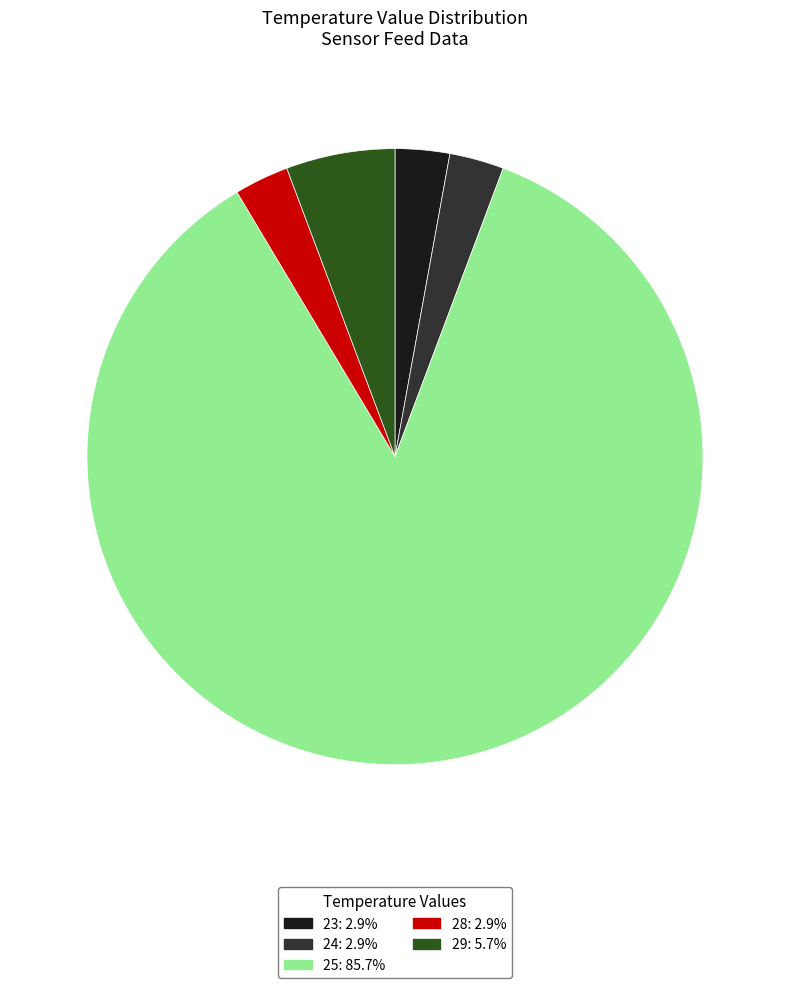

Combined, do 25 and 28 account for over 50%?

Yes